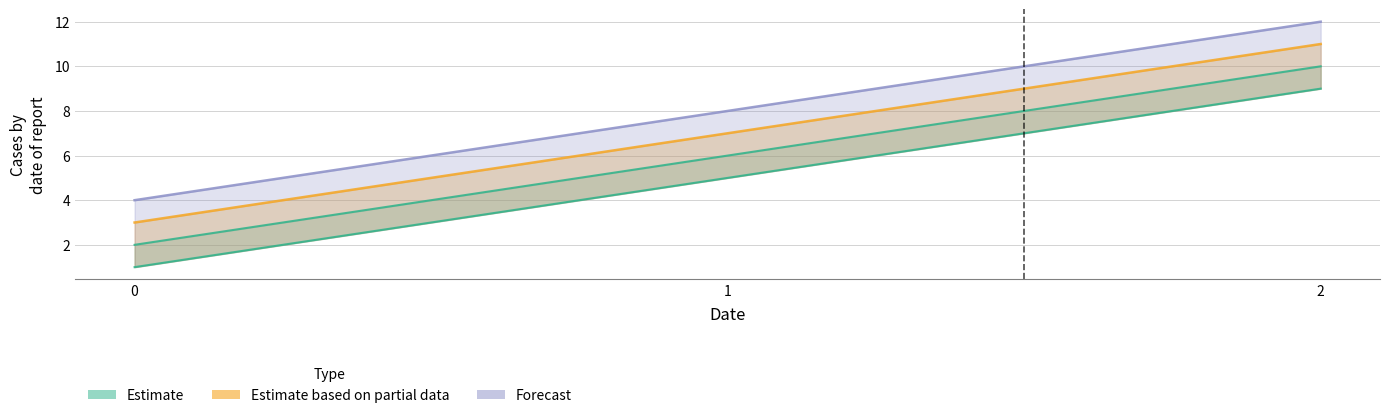

What is the value of the a point at the 2nd from the left?

5